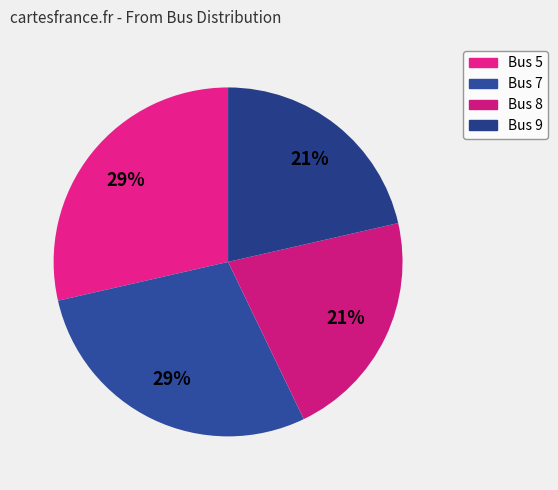

Does any single category account for the majority?

No